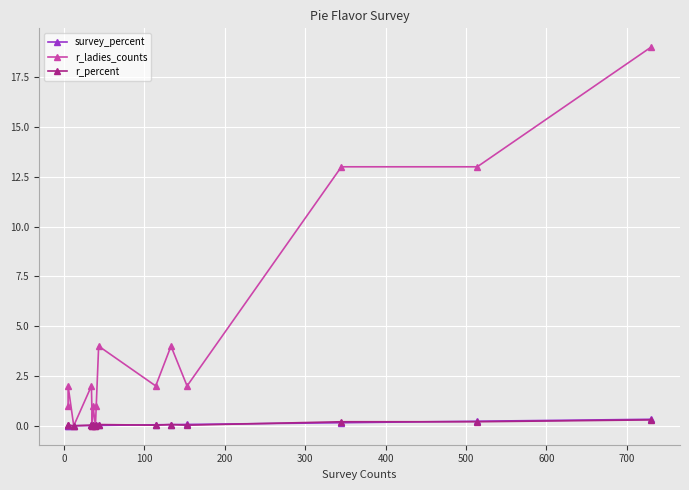

True or false: r_ladies_counts has a value of 1.7 at −100.

False